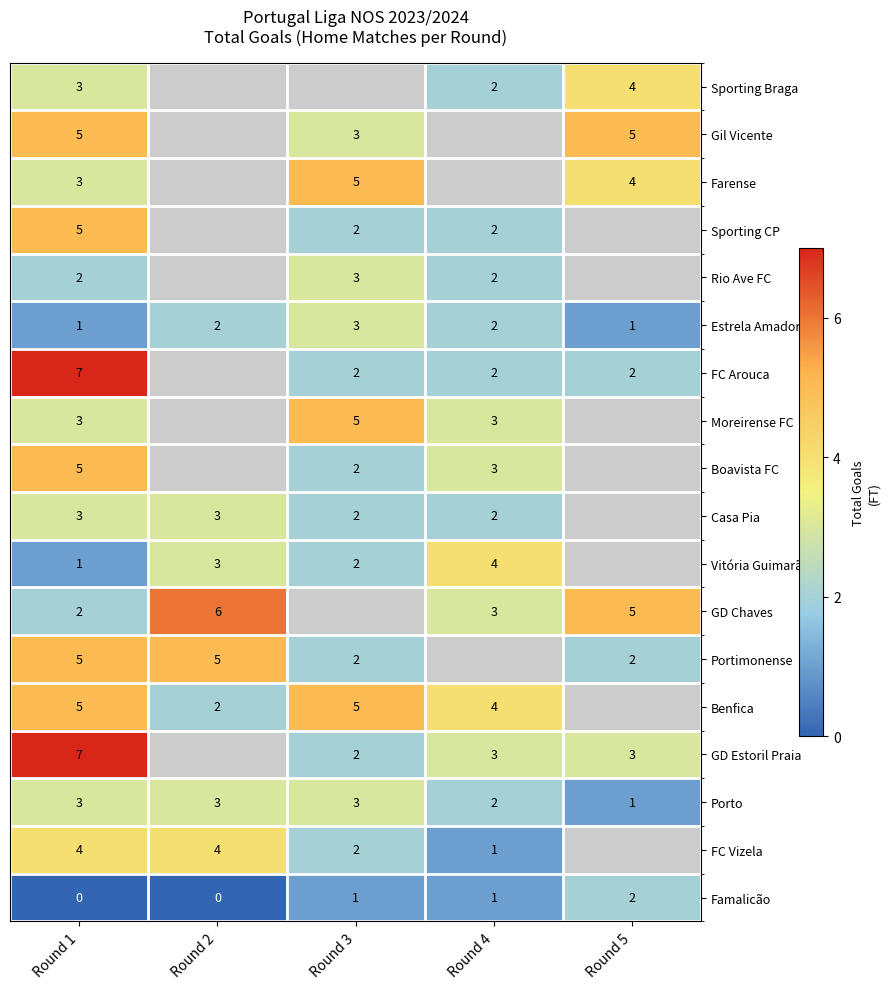

Is it true that GD Chaves equals 3 at Round 2?

False